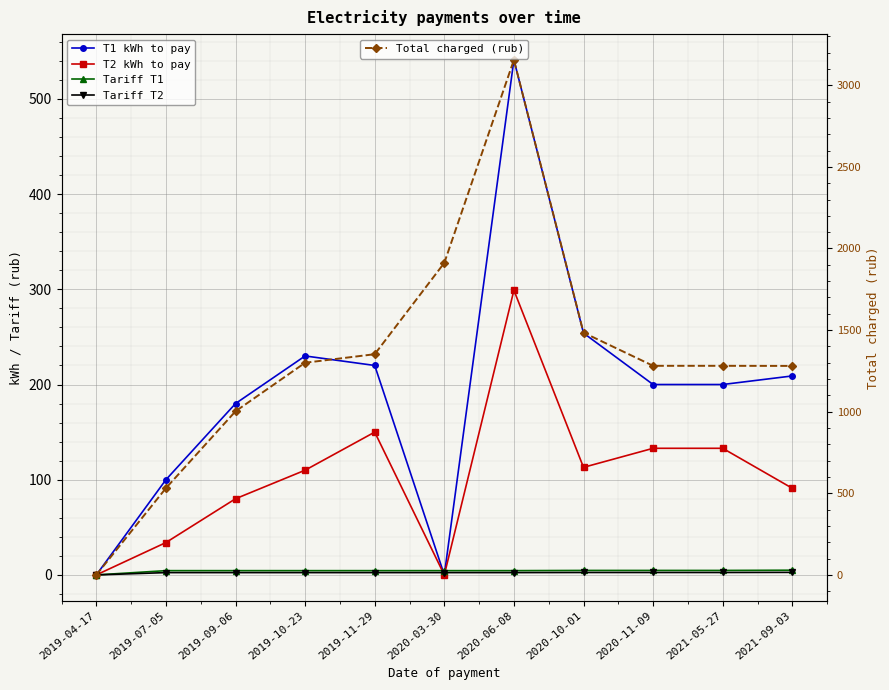

What is the highest value of the Total charged (rub) series?

3155.7